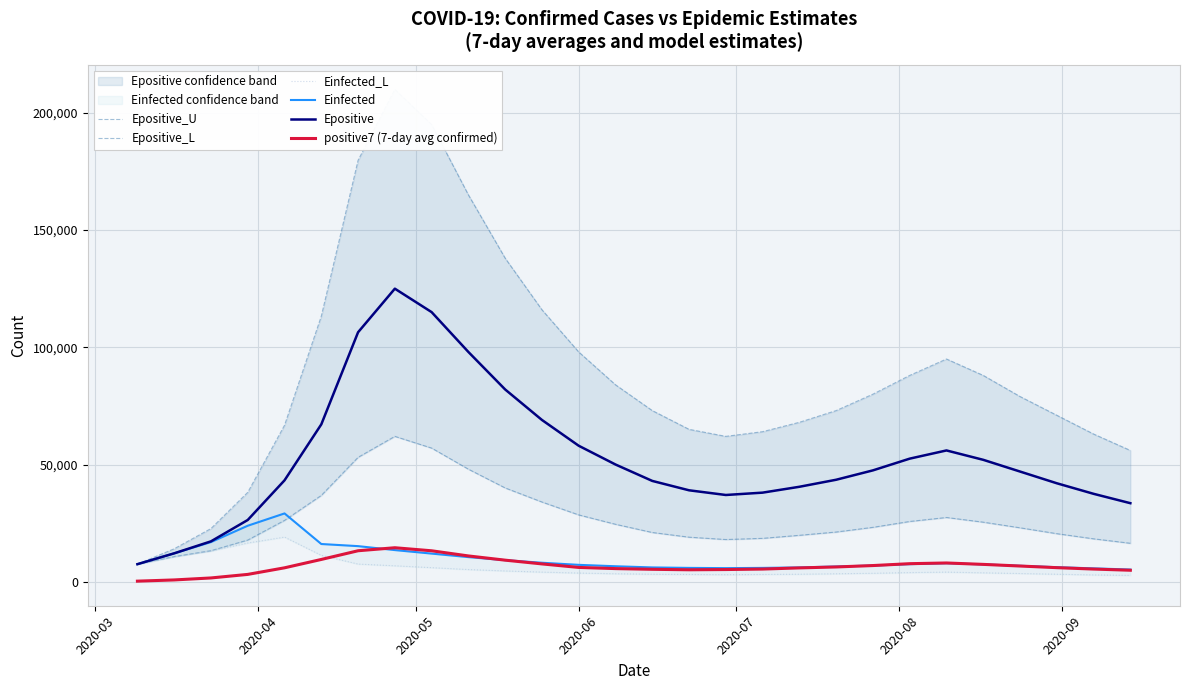

True or false: positive7 (7-day avg confirmed) and Epositive intersect in this chart.

False